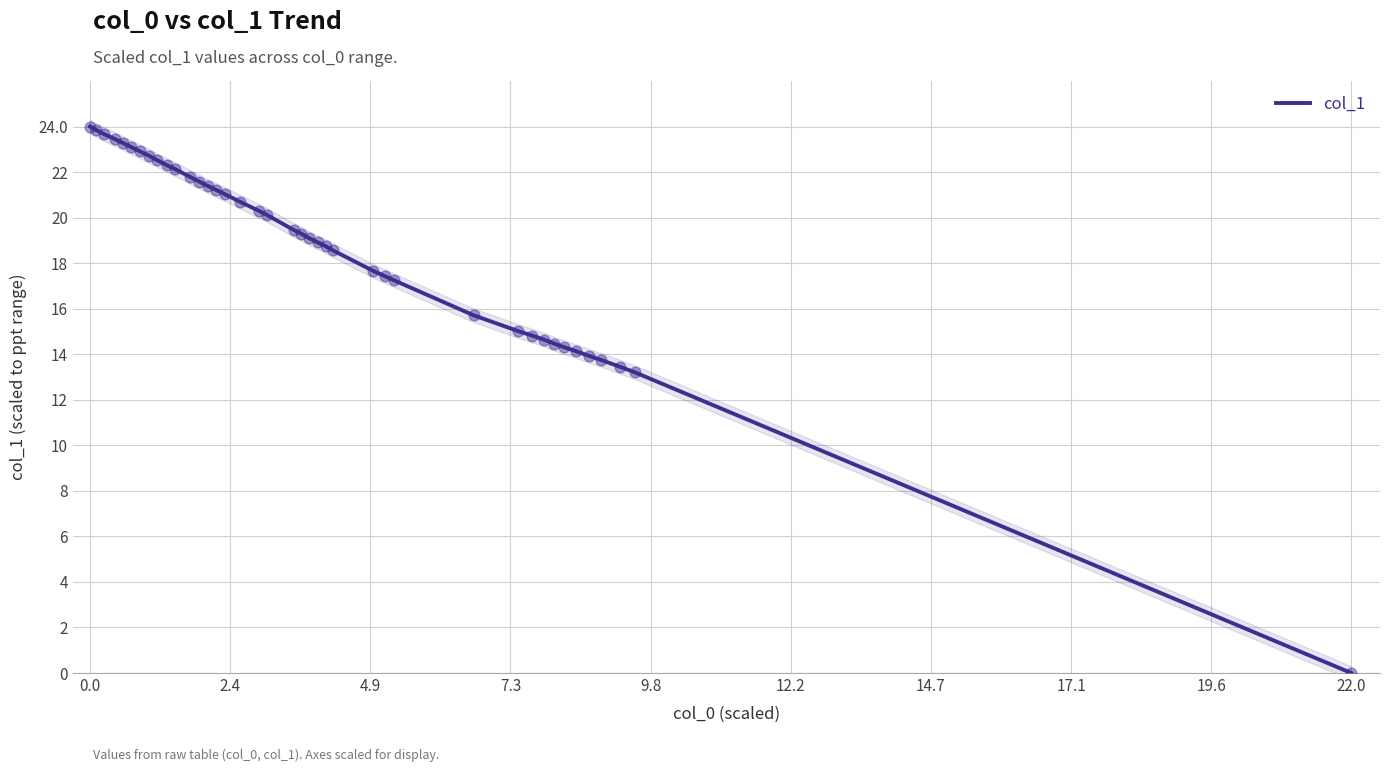

What is the highest value of the col_1 series?

24.0